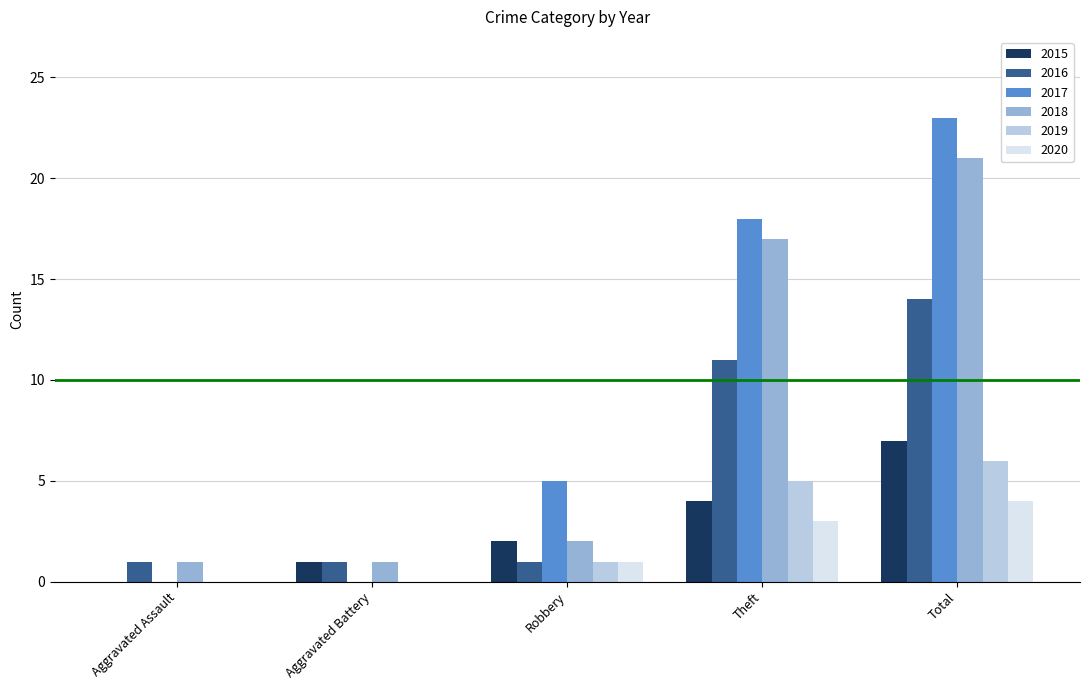

True or false: 2015 has a value of 0 at Aggravated Assault.

True